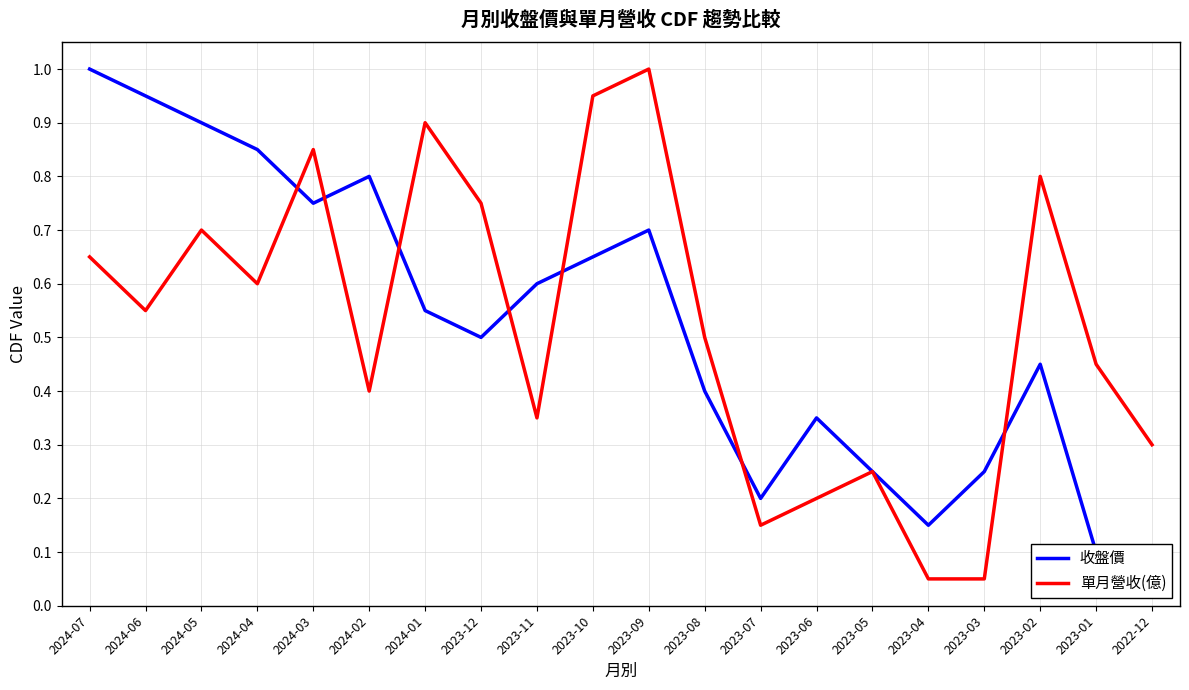

Is the value of 單月營收(億) at 2023-12 greater than the value of 收盤價 at 2023-06?

Yes